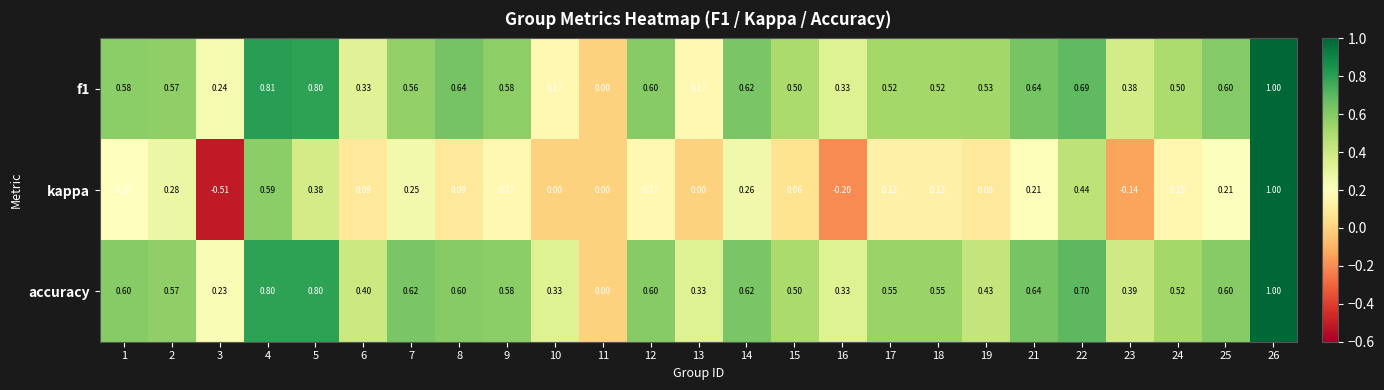

Which label corresponds to the largest value in the chart?

26